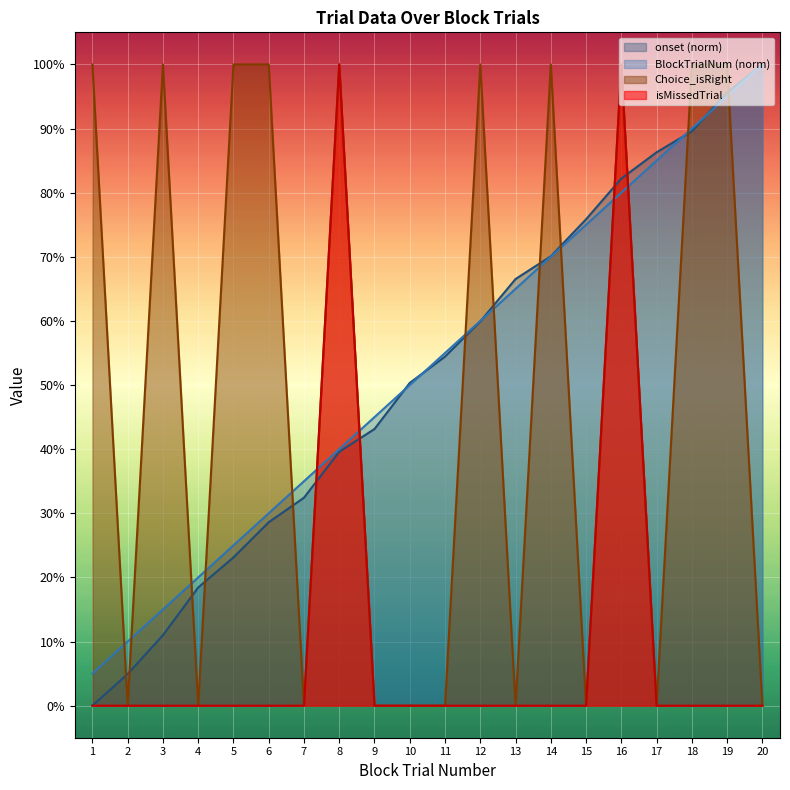

Which series has the largest total across all categories?

BlockTrialNum (norm)